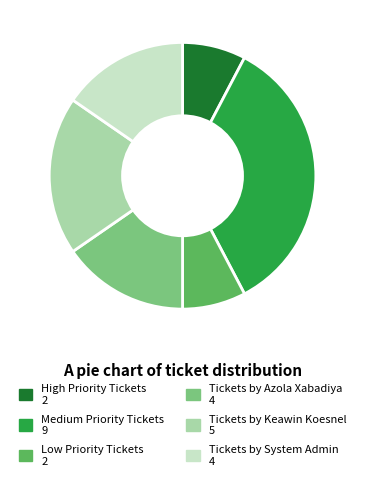

Do Low Priority Tickets and Medium Priority Tickets together represent more than half of the pie?

No